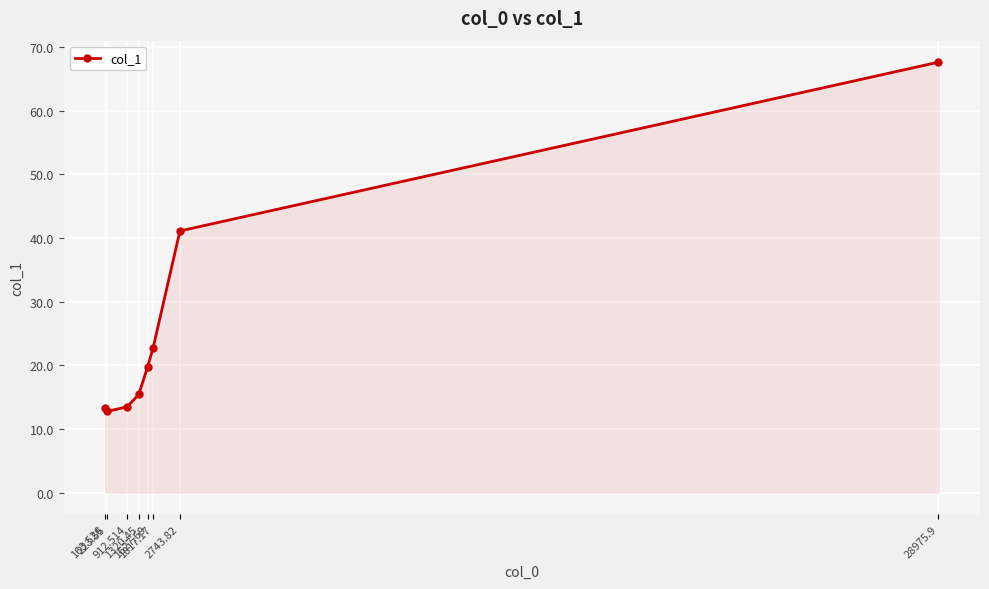

Does the chart have visible grid lines?

Yes